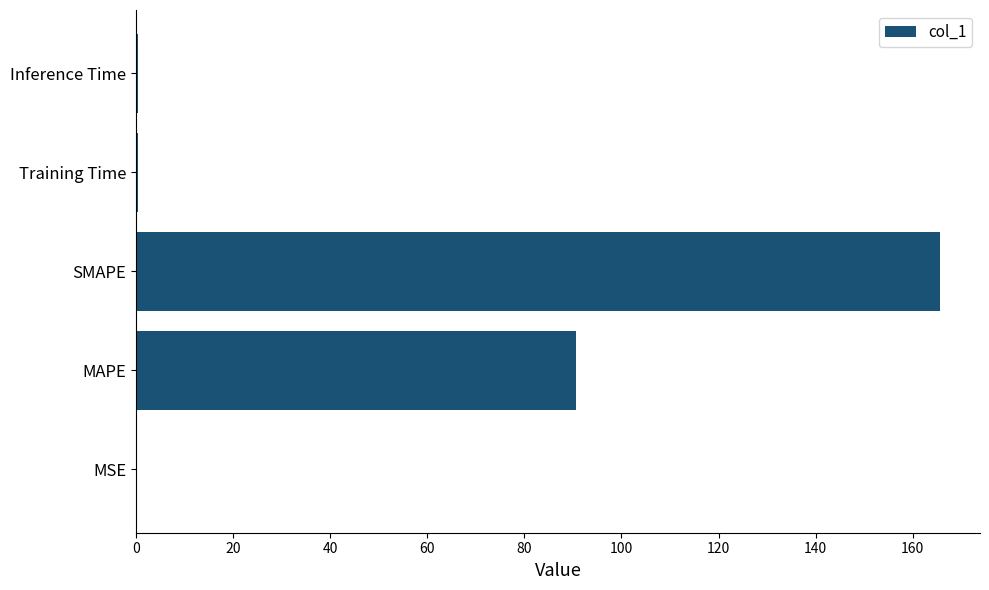

Where is the data nearest to the value 82?

MAPE